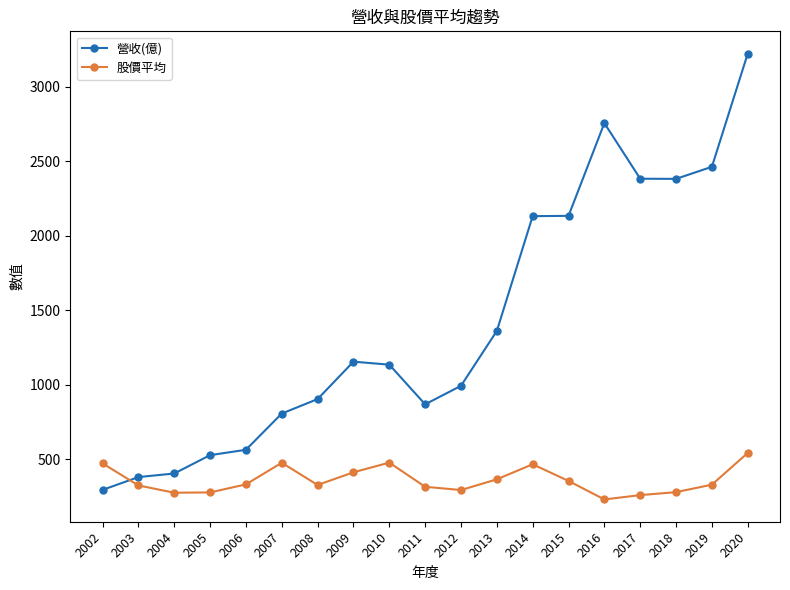

List the series in order of their peak value, lowest first.

股價平均, 營收(億)